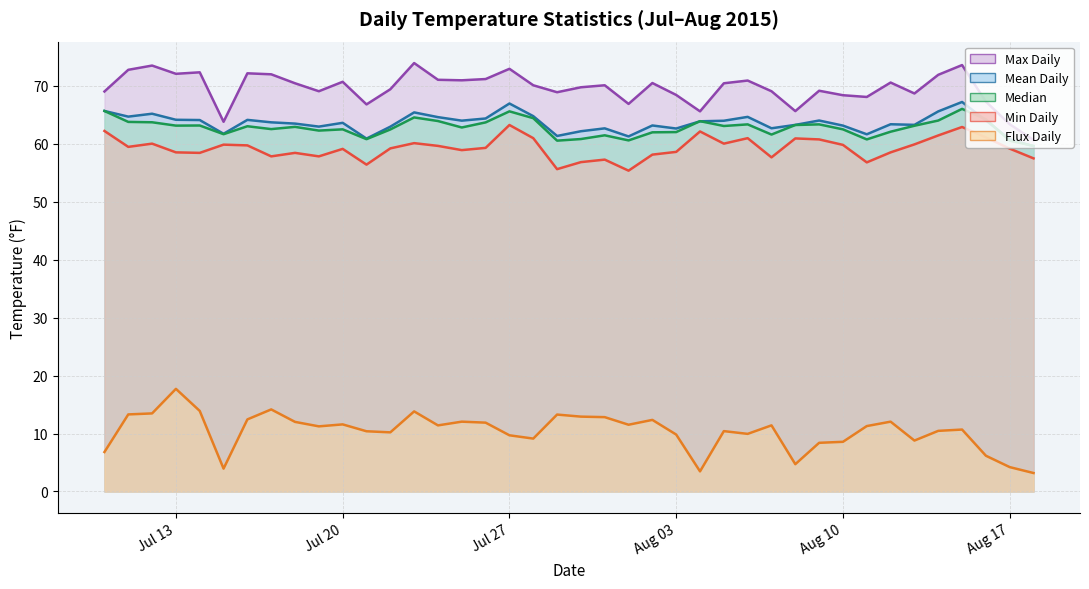

True or false: Min Daily has a value of 11.5 at 2015-07-29.

False